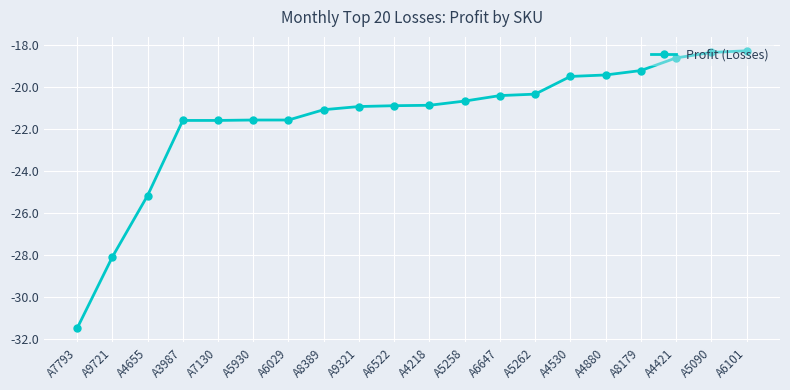

What is the change in value from A3987 to A4880?

+2.2